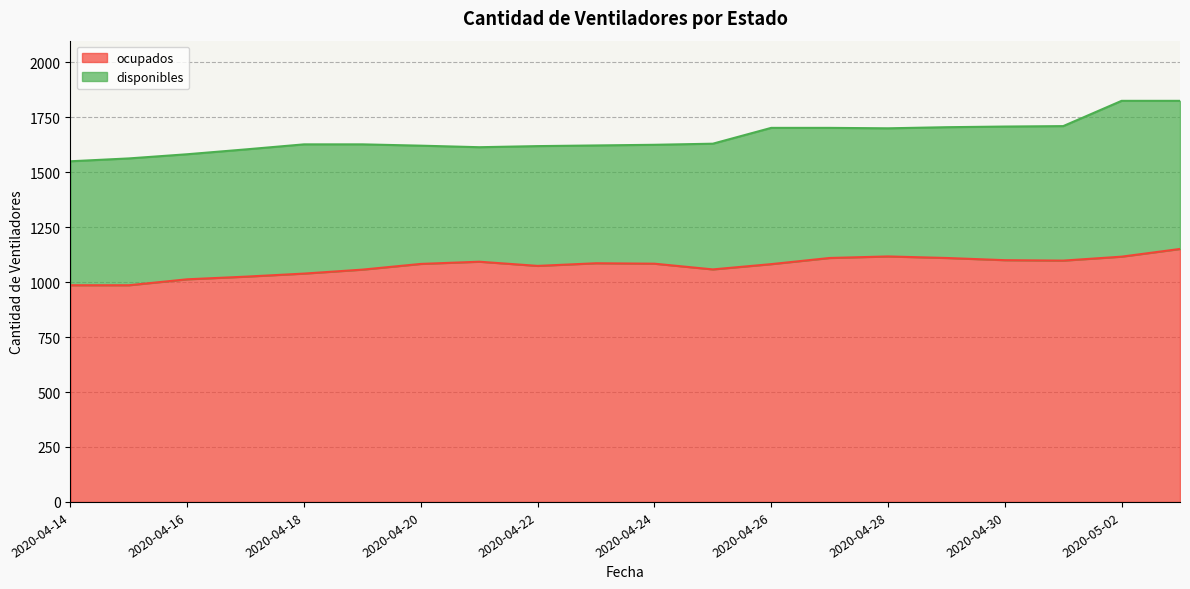

Between 2020-05-03 and 2020-04-14, which is larger?

2020-05-03